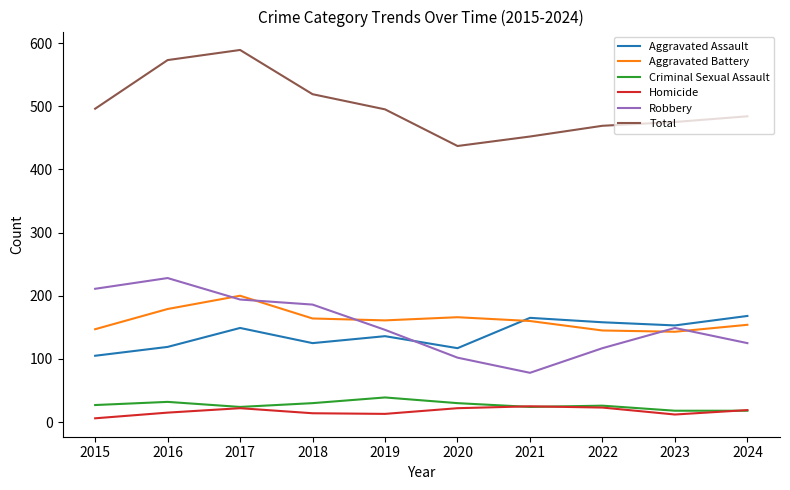

True or false: Aggravated Battery and Homicide cross at least once.

False